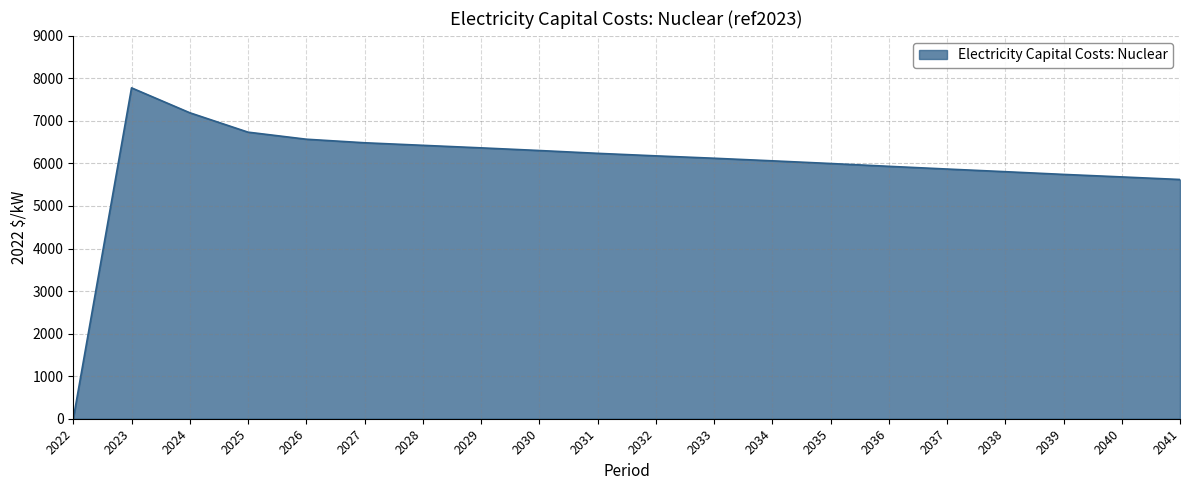

What is the change in value from 2023 to 2040?

-2093.3